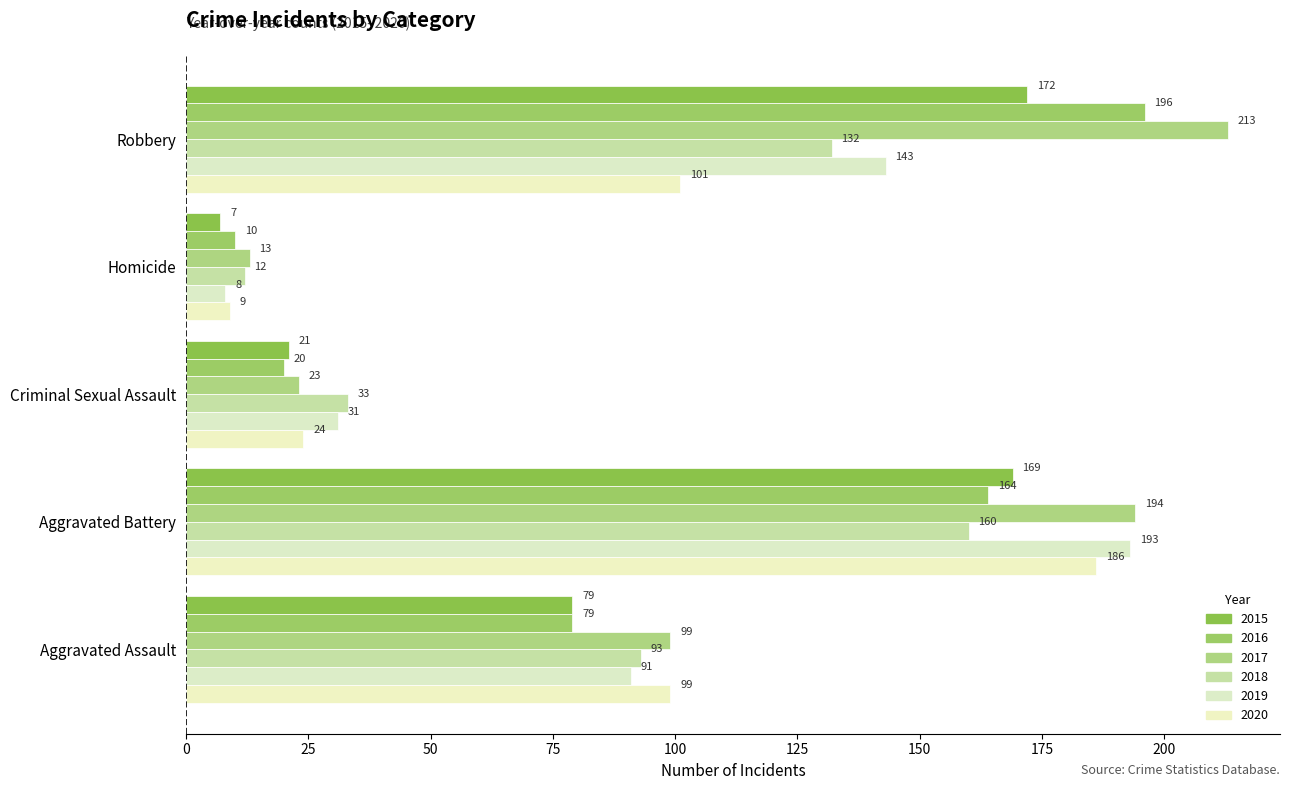

At which label does 2016 reach its minimum?

Homicide